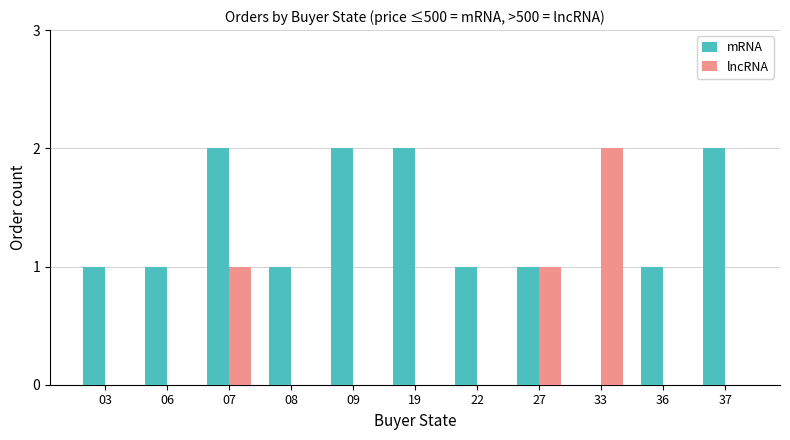

Is it true that lncRNA equals 1 at 33?

False